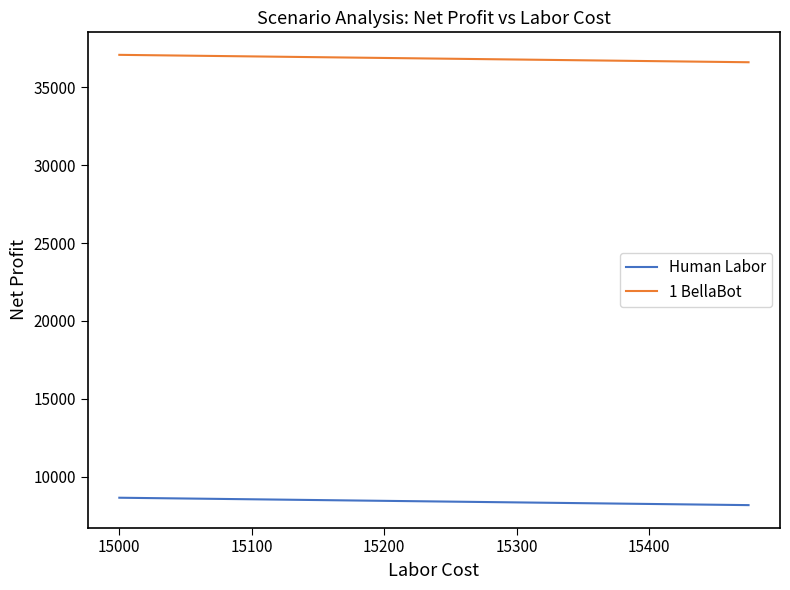

Rank the series by their average value, from highest to lowest.

1 BellaBot, Human Labor